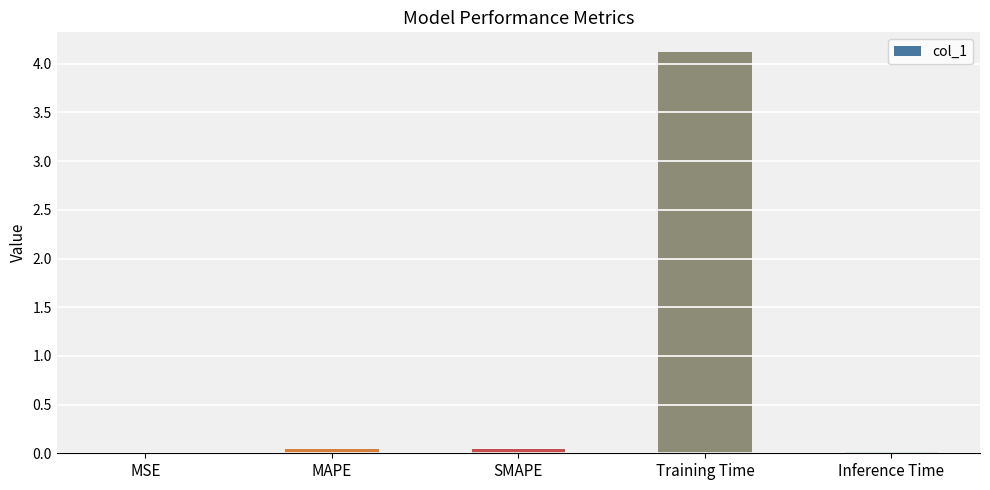

What is the sum of all values?

4.2